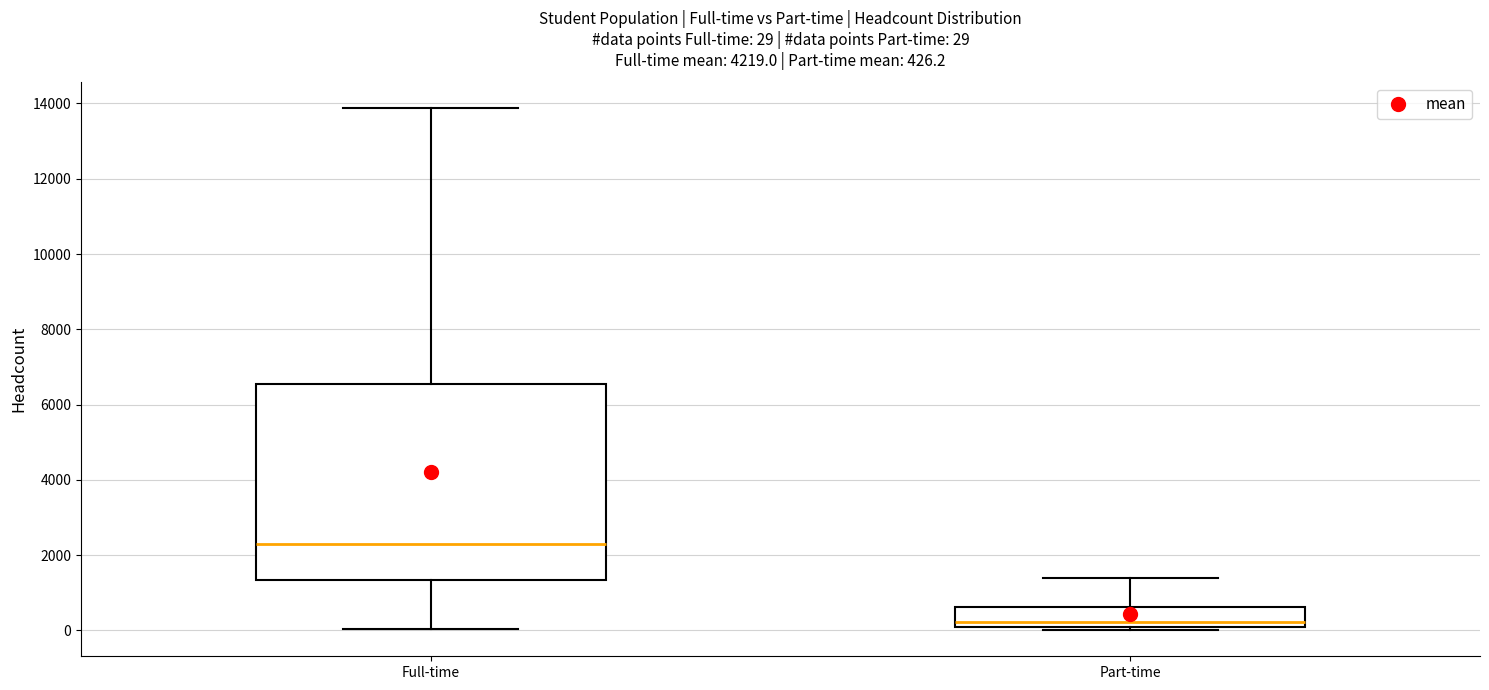

Which box is the tallest, from its lower edge to its upper edge?

Full-time